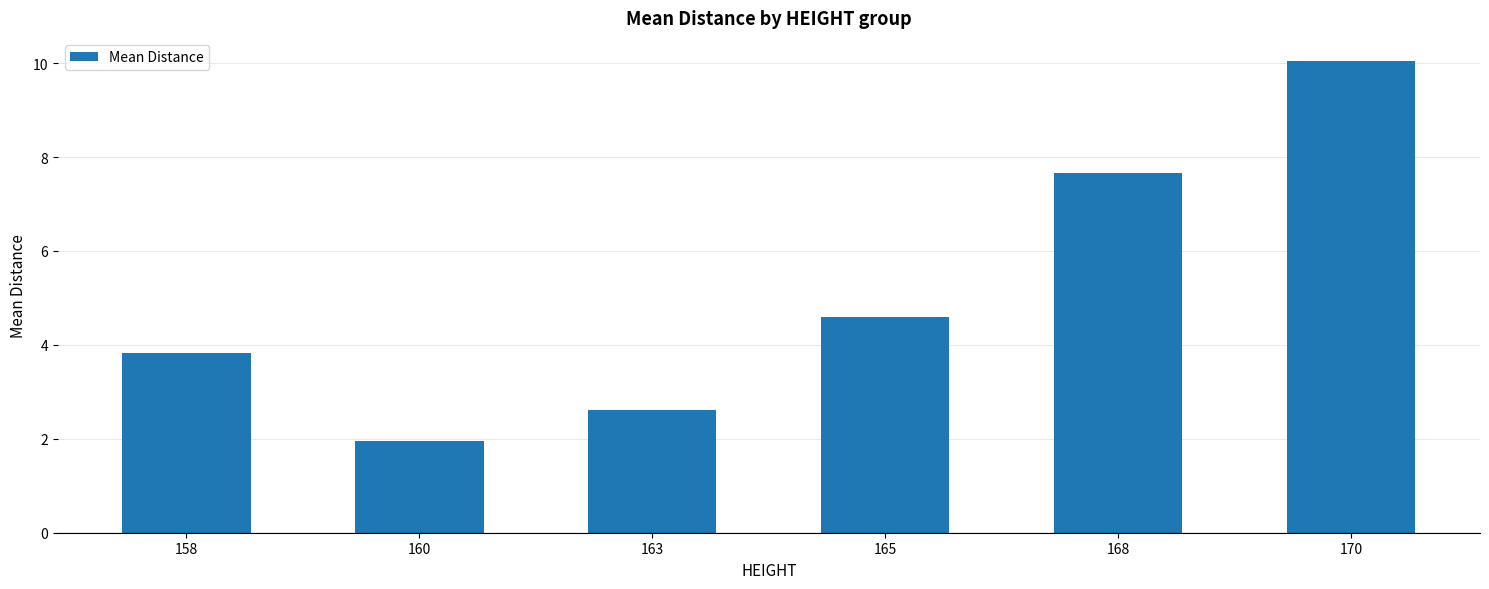

How many data points are less than 4?

3